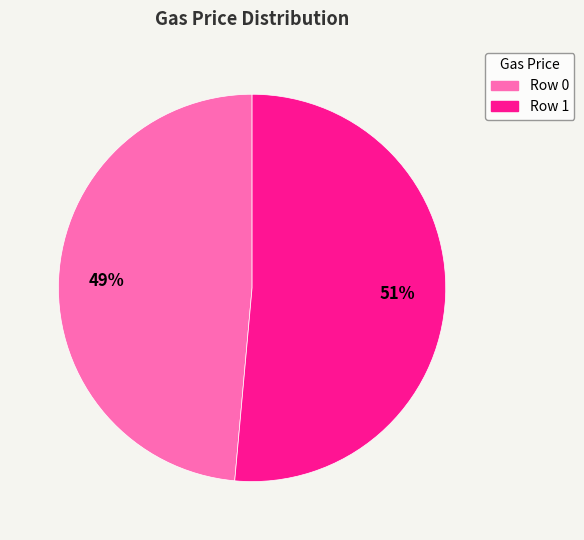

Does any single category account for the majority?

Yes